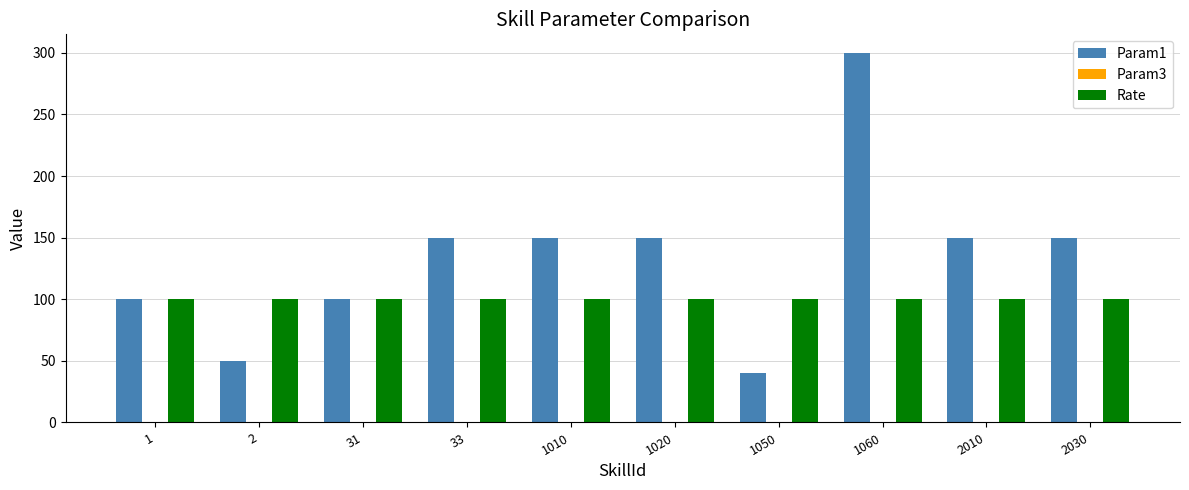

What value does the Param1 series have at 2030?

150